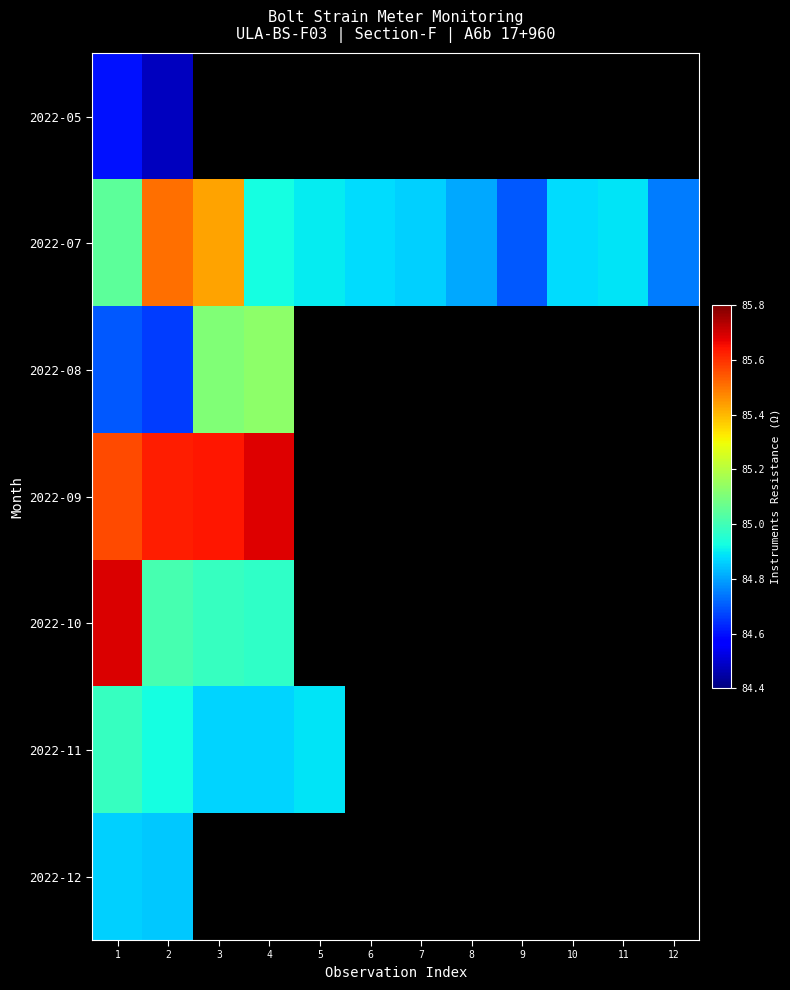

Read the 2022-11 value at 5.

84.9